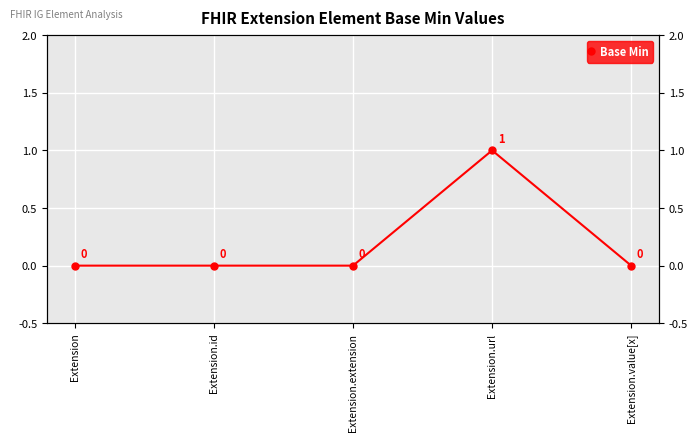

Between Extension and Extension.extension, which is larger?

Extension